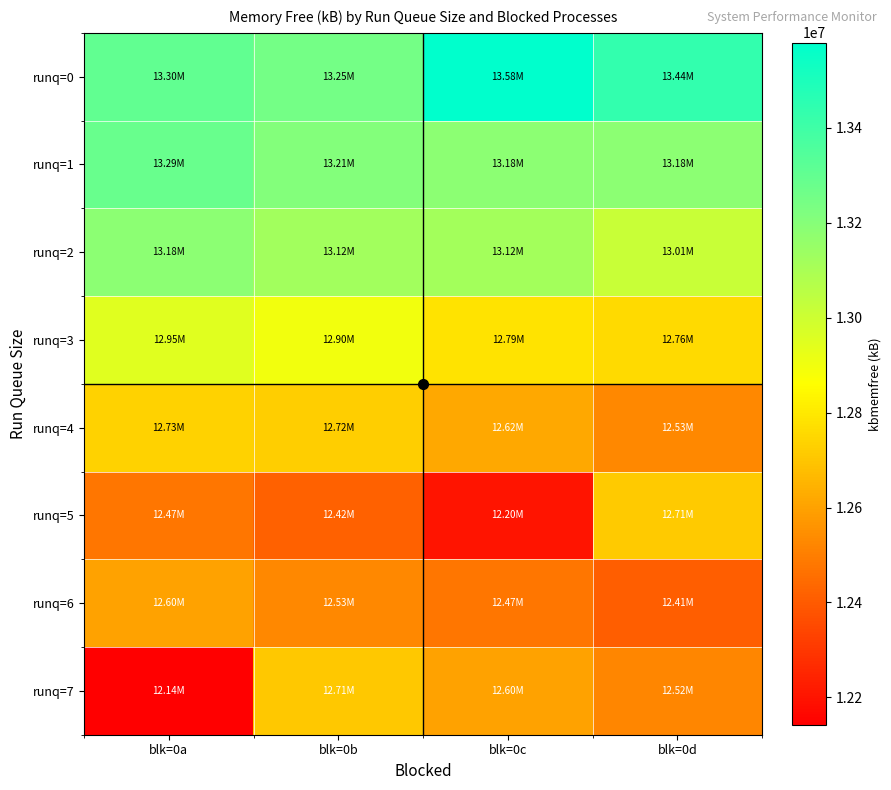

What is the total value across all series at blk=0d?

102558968